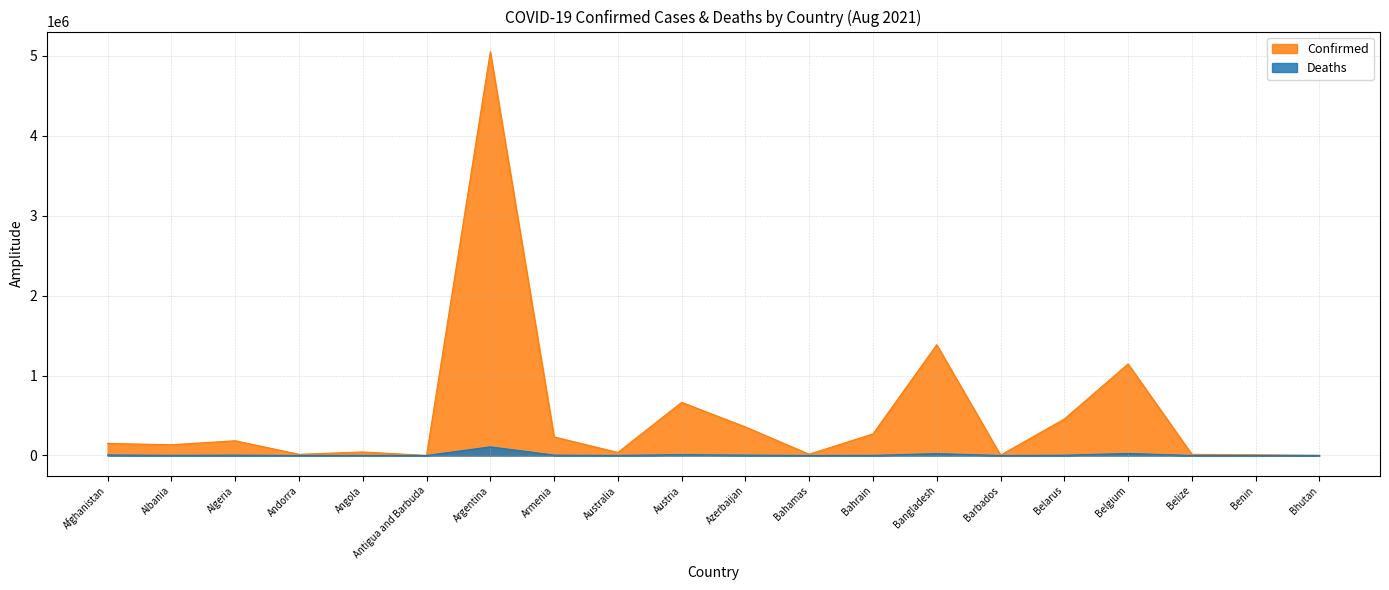

Does the chart display data point markers on the line(s)?

No